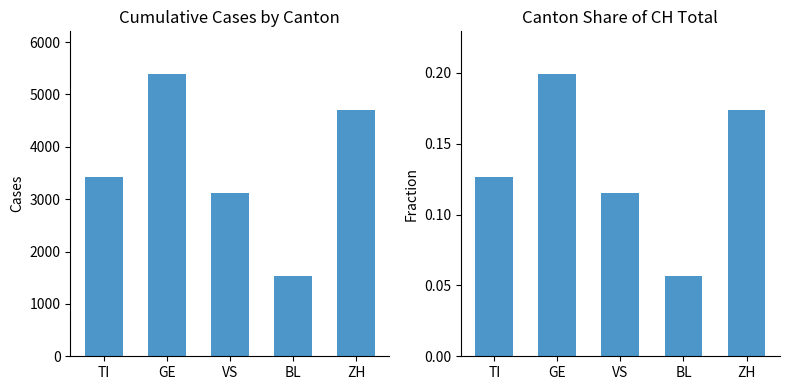

True or false: Share of CH Total has a value of 0.1 at GE.

False